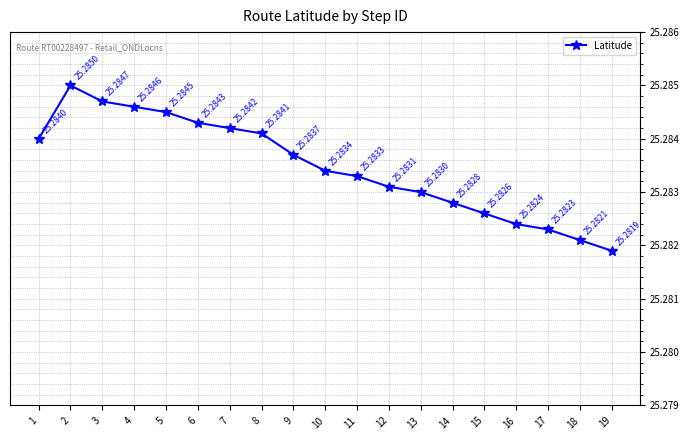

Between 4 and 2, which is larger?

2